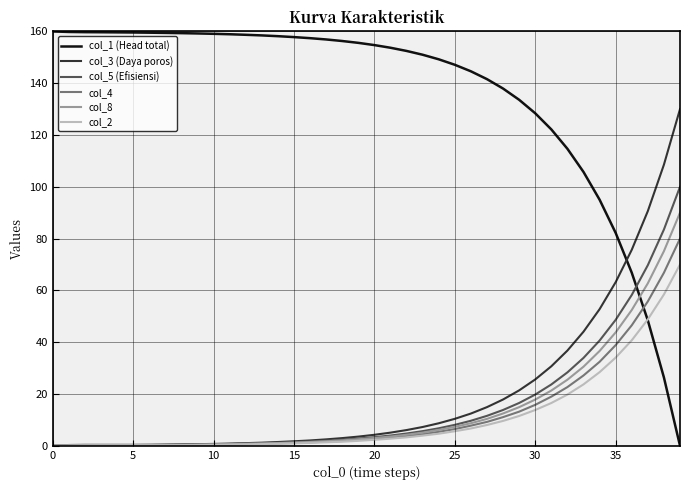

Which series has the largest range (max minus min)?

col_1 (Head total)